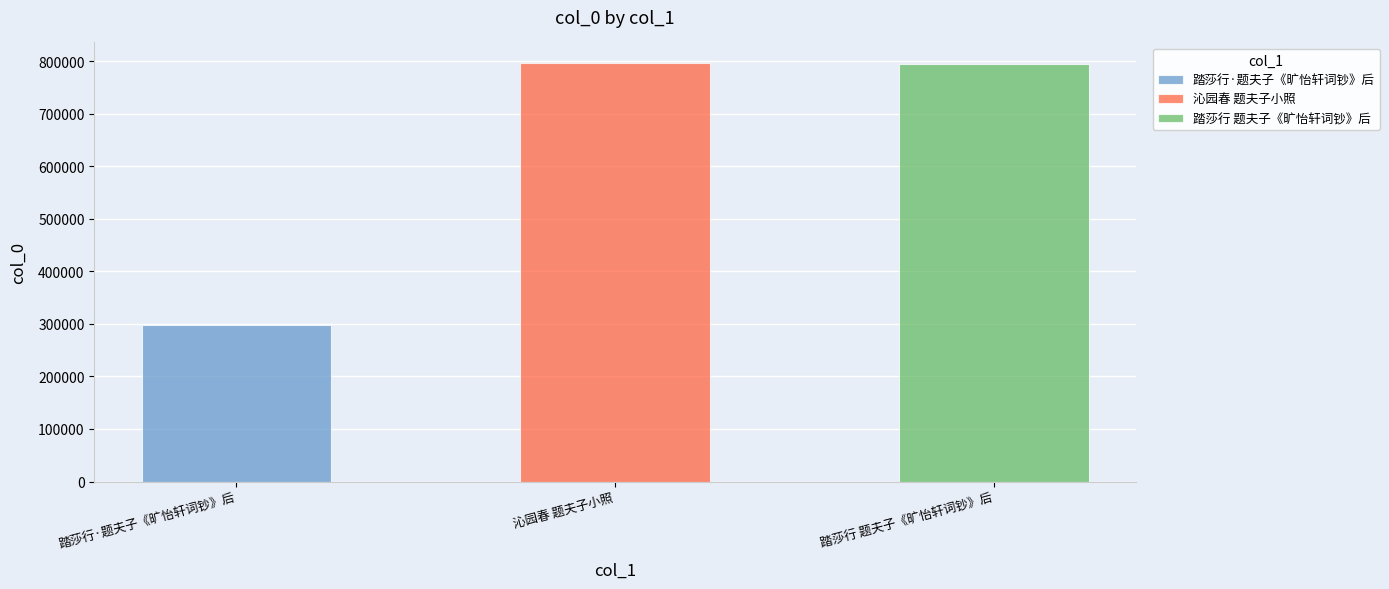

Rank the categories by value from highest to lowest.

沁园春 题夫子小照, 踏莎行 题夫子《旷怡轩词钞》后, 踏莎行·题夫子《旷怡轩词钞》后